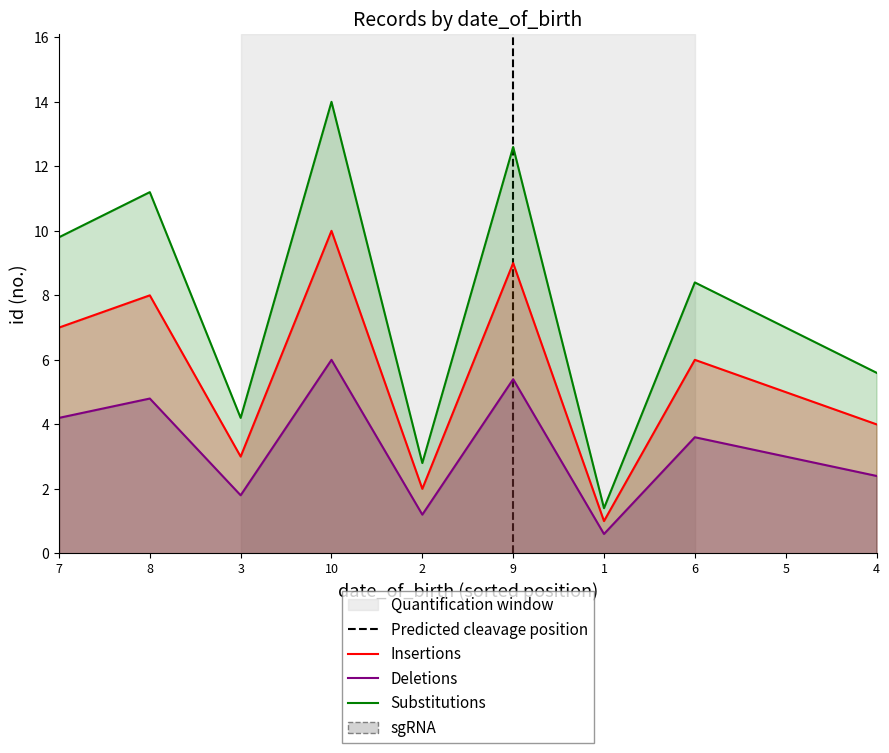

What is the sum of all Insertions values?

55